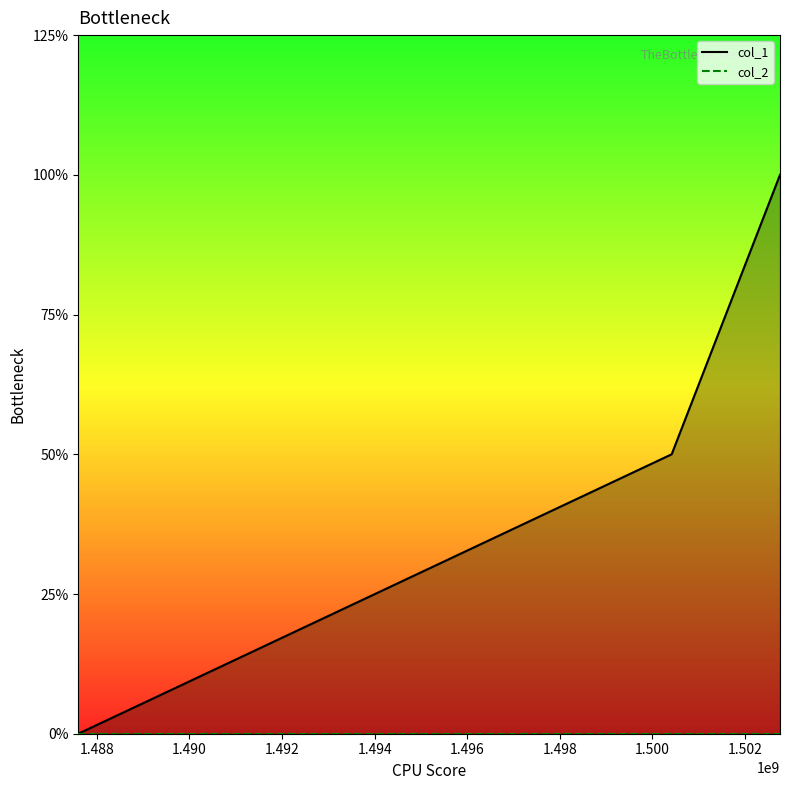

How many series are shown in this chart?

2